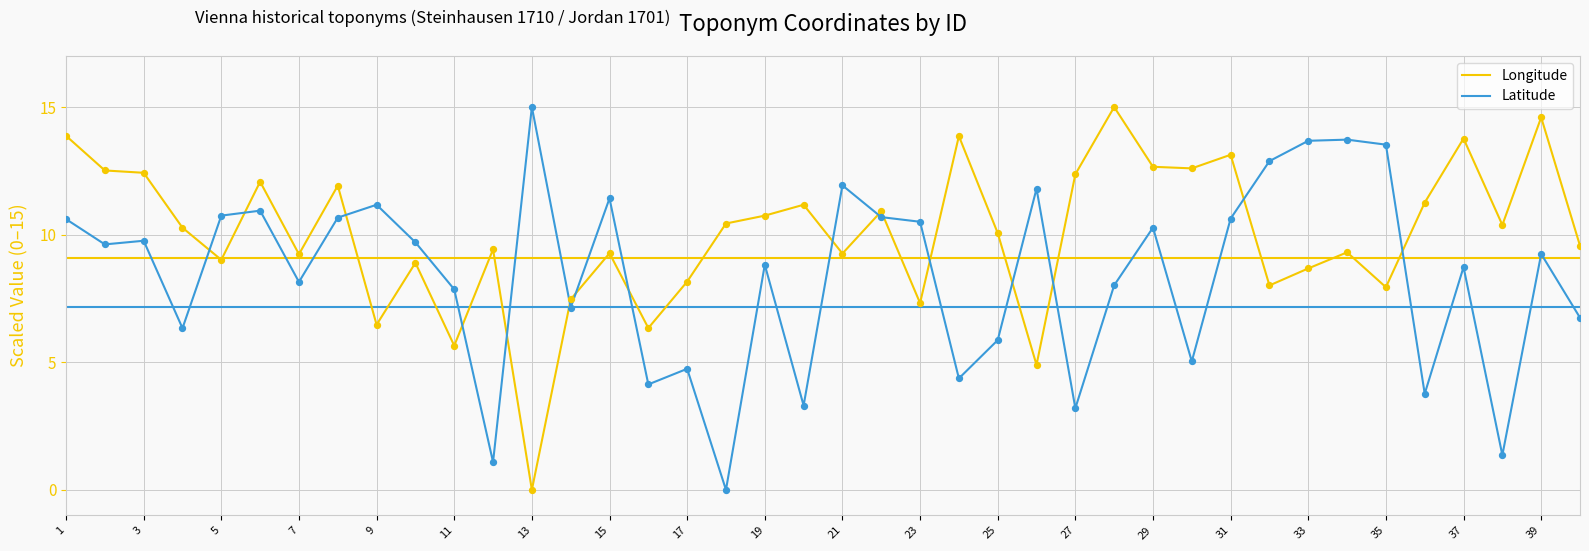

Which series has the largest total across all categories?

Longitude